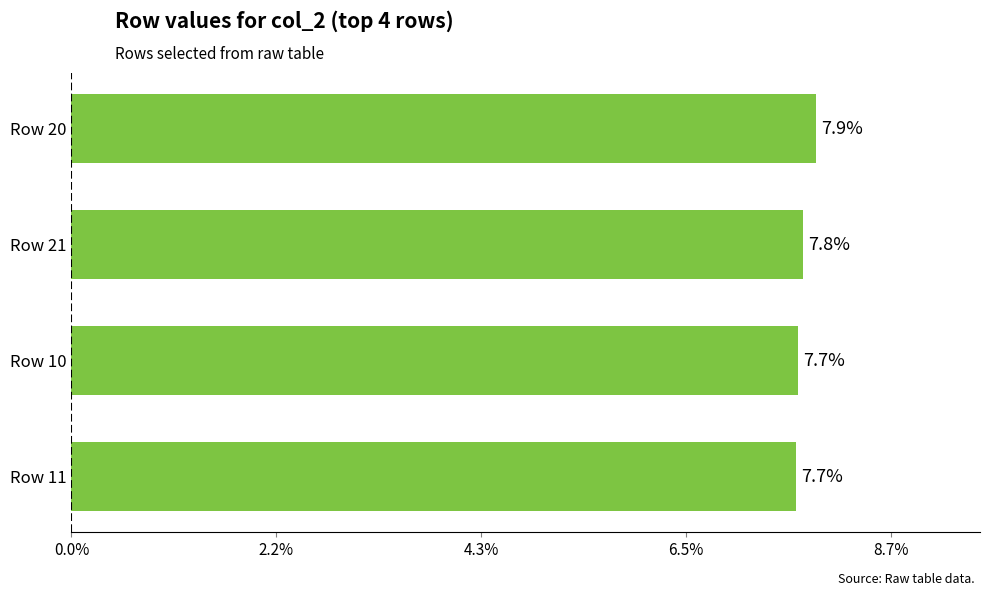

The value at Row 21 is 10.8. True or false?

False